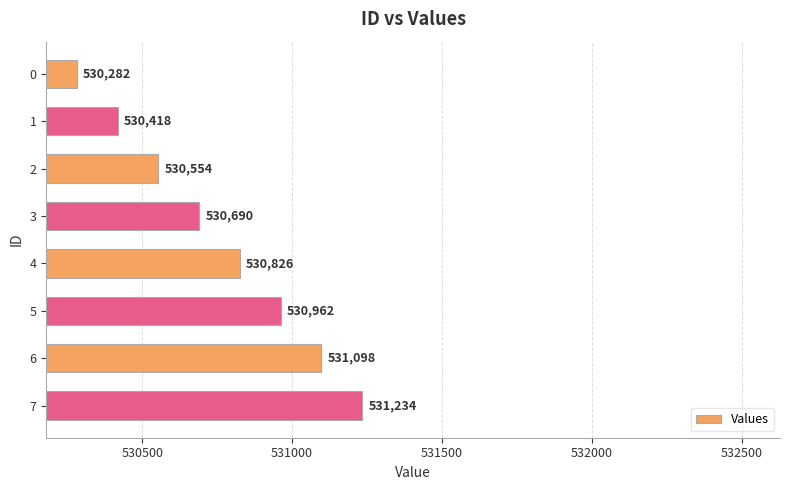

What is the sum of the values at 2 and 1?

1060972